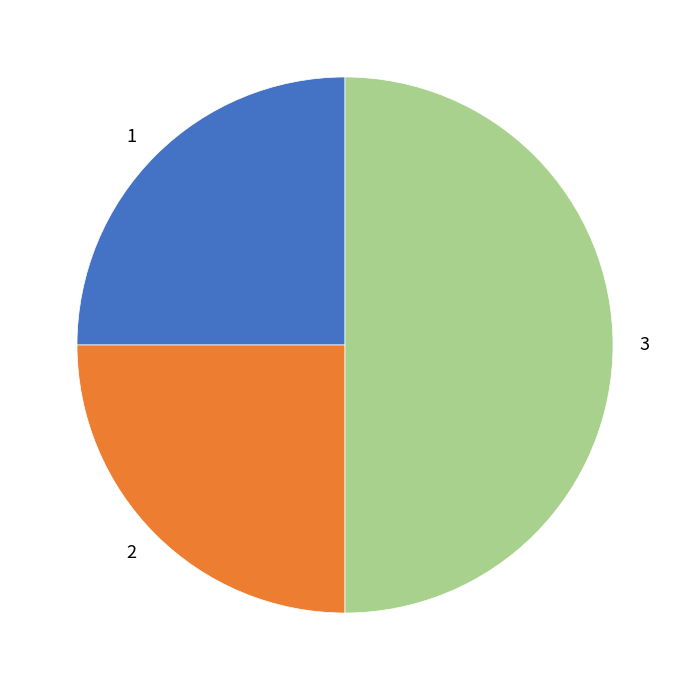

Is it true that 3 is 50% of the pie?

True